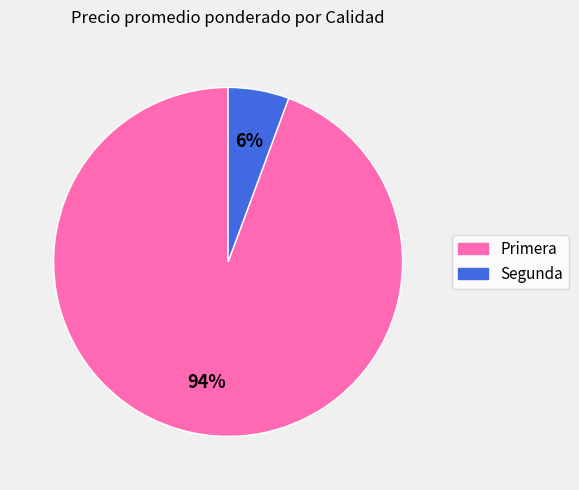

Is there any slice that represents more than half of the pie?

Yes